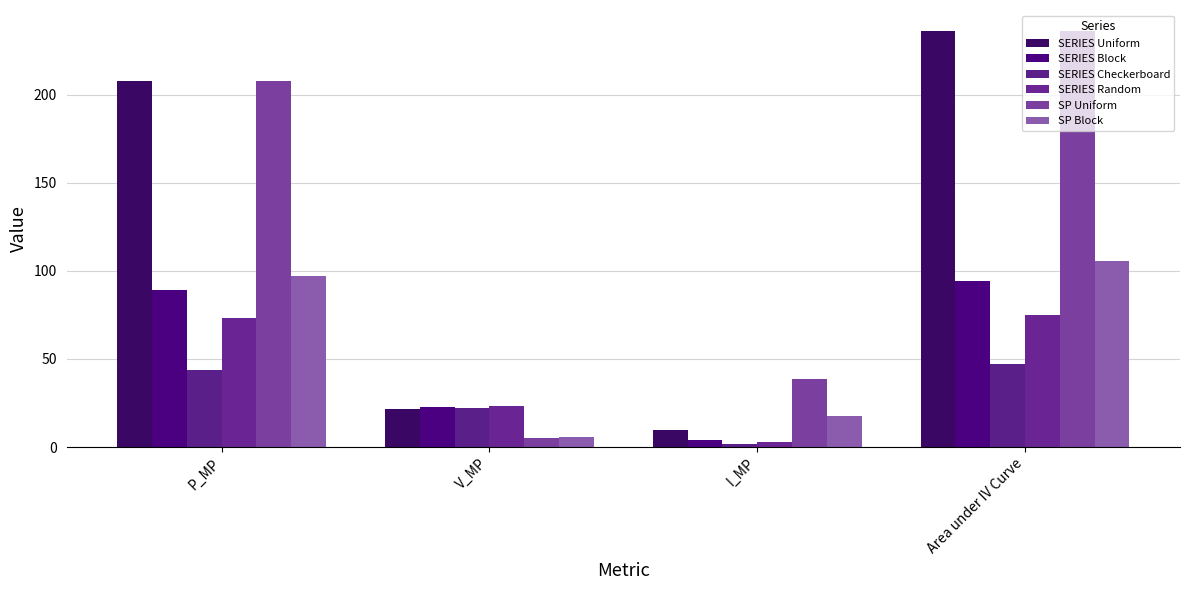

Reading left to right, transcribe all the data shown in this chart.

SERIES Uniform: 207.8	21.6	9.6	236.2
SERIES Block: 88.9	22.4	4.0	94.5
SERIES Checkerboard: 43.4	22.1	2.0	46.9
SERIES Random: 73.1	23.4	3.1	74.9
SP Uniform: 207.8	5.4	38.5	236.2
SP Block: 97.2	5.5	17.7	105.8